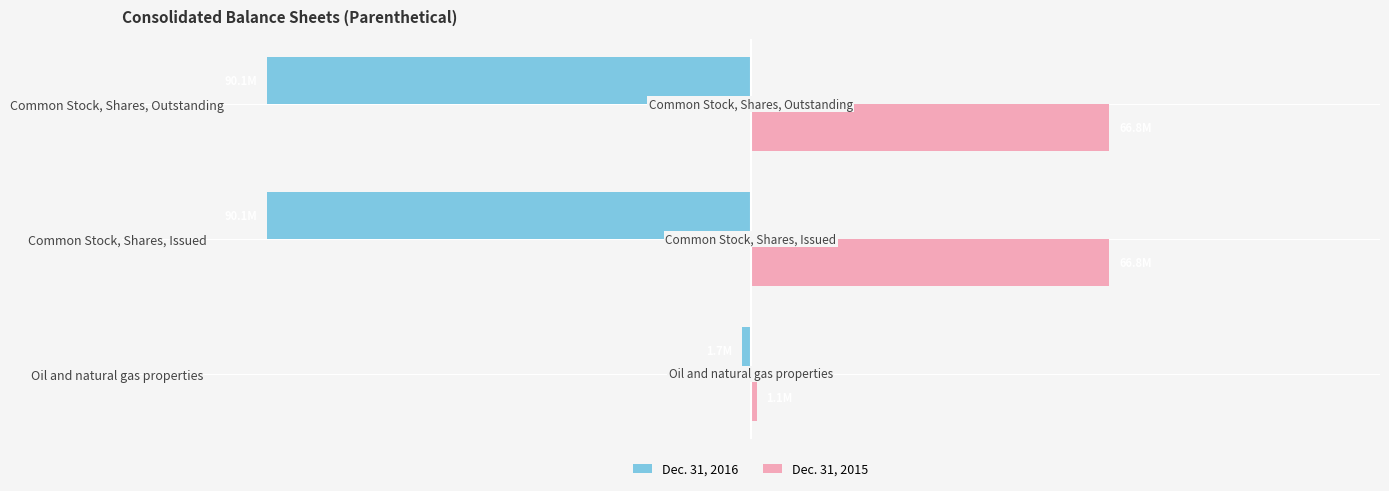

Which series has the largest range (max minus min)?

Dec. 31, 2016